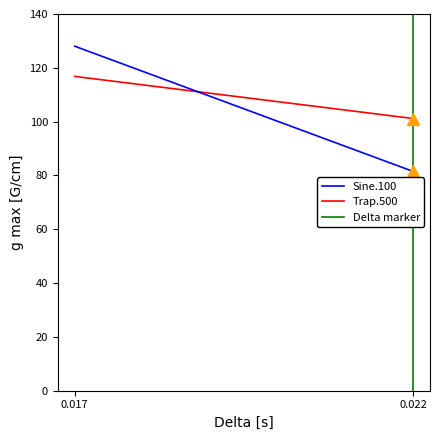

Which series has the largest total across all categories?

Trap.500